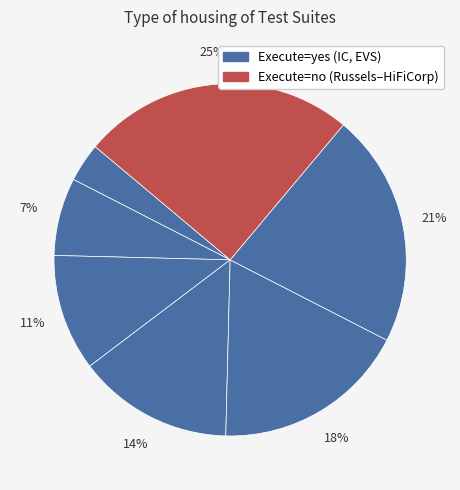

To the nearest percent, what is the difference between the largest and smallest slice percentages?

21%